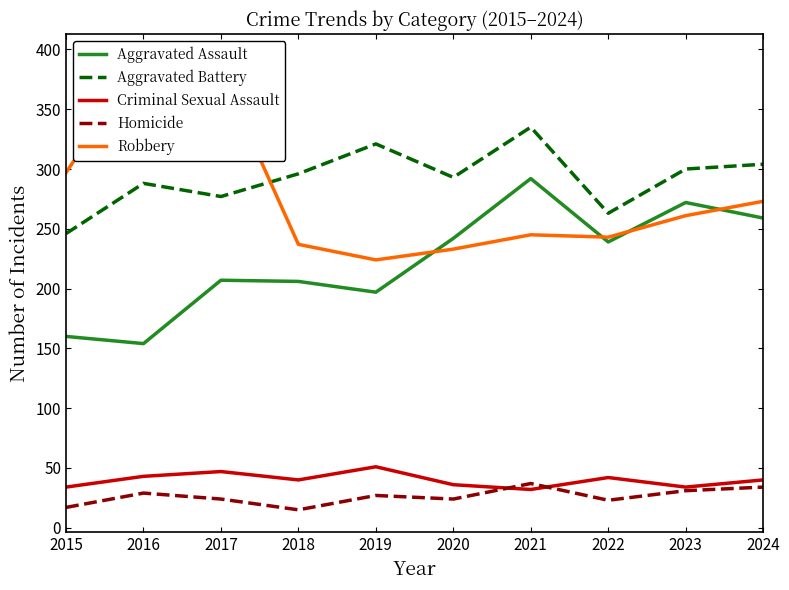

How many data points does each series have?

10